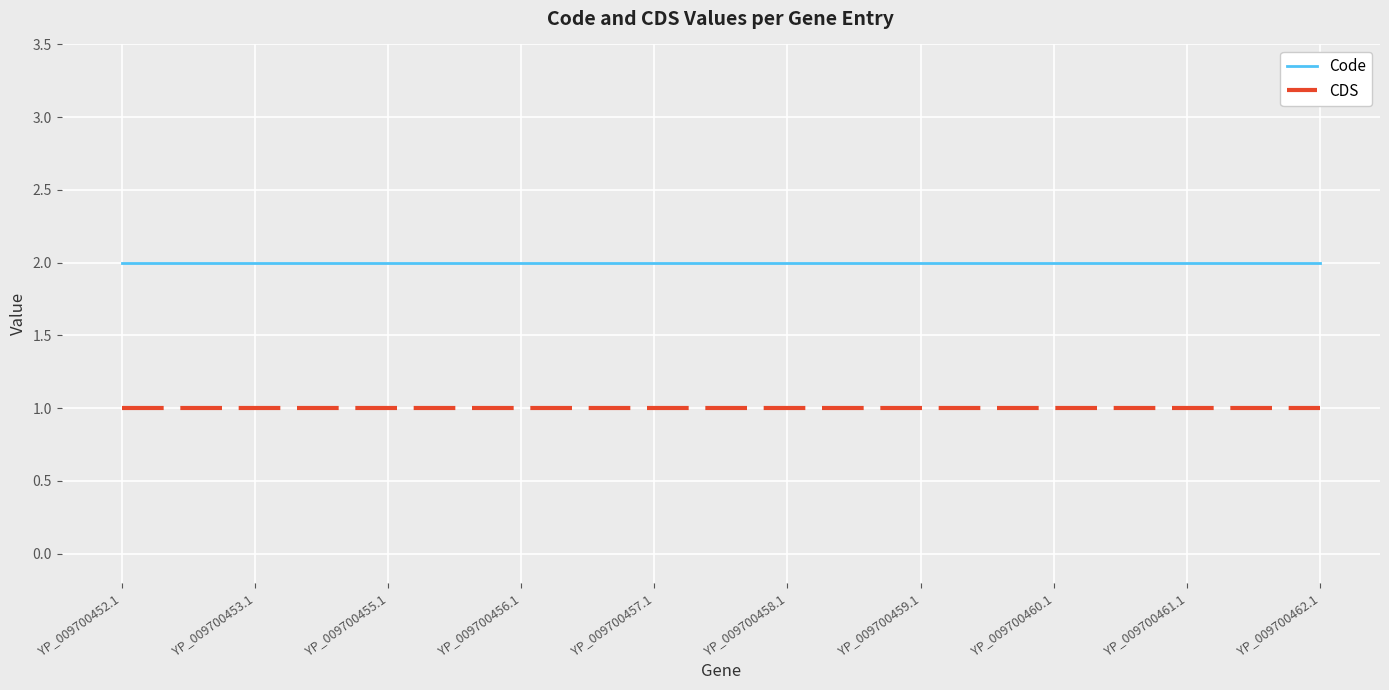

What is the sum of all Code values?

20